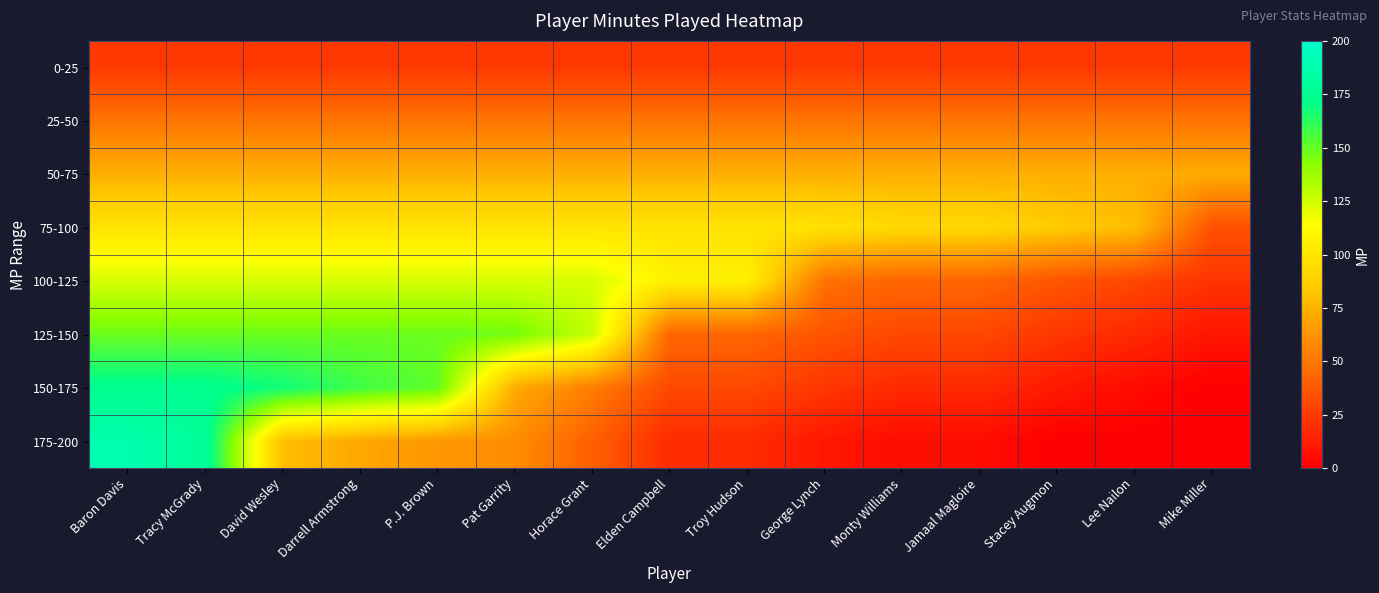

What is the difference between the highest and lowest values at Elden Campbell?

87.5